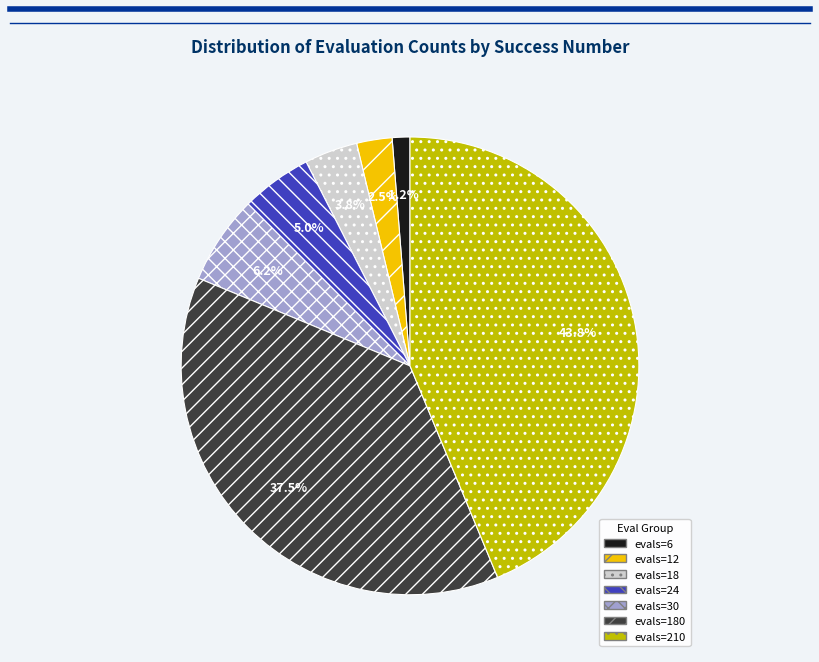

How many slices are in this pie chart?

7